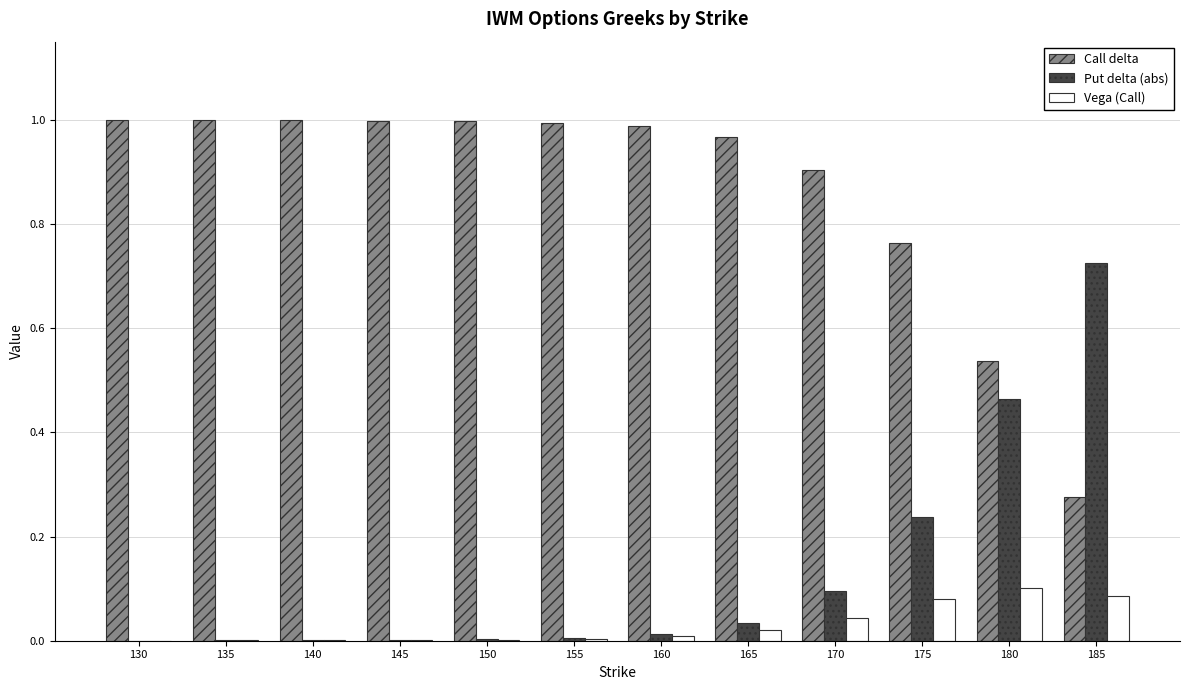

Is the value of Put delta (abs) at 150 greater than the value of Call delta at 135?

No